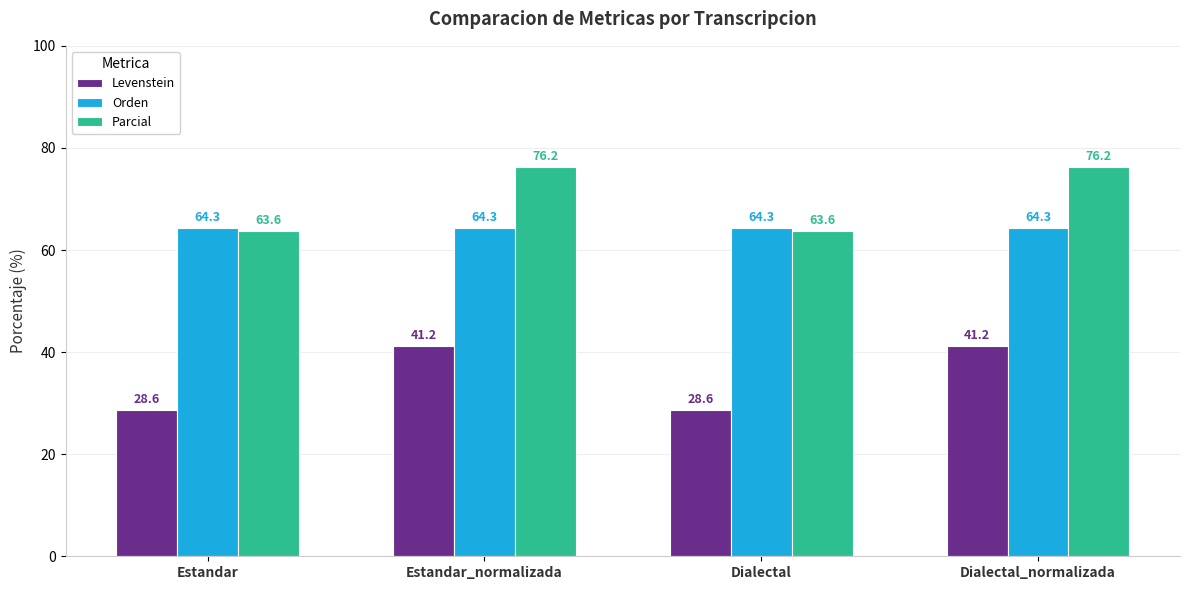

What are all the series names shown in the legend?

Levenstein, Orden, Parcial